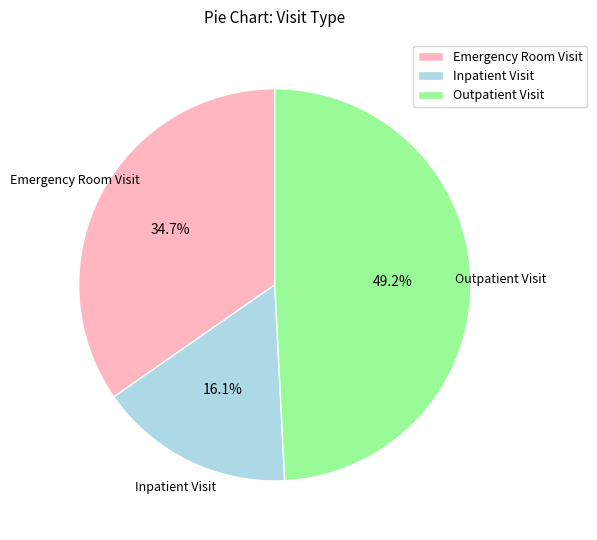

The Outpatient Visit slice represents 61% of the pie. True or false?

False